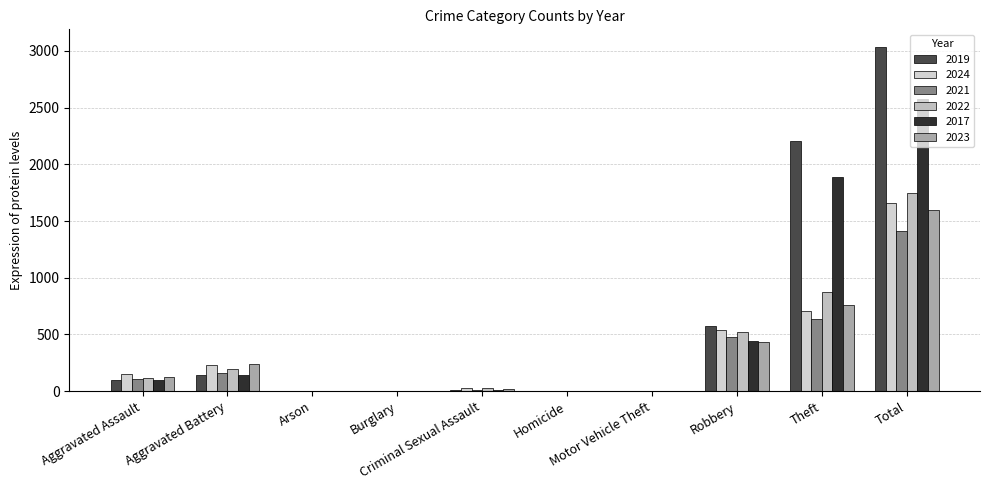

Are the bars horizontal?

No